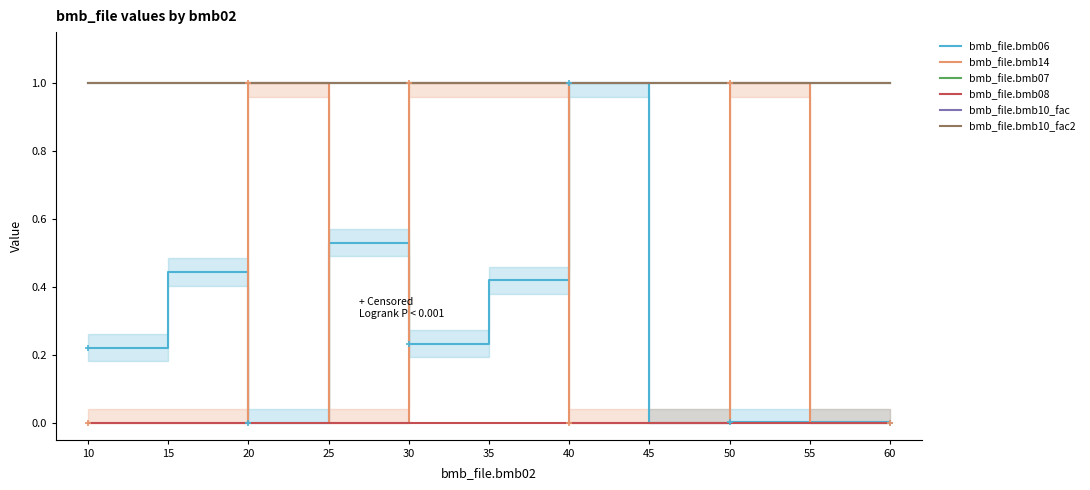

Is this an area chart (filled region under the line)?

No